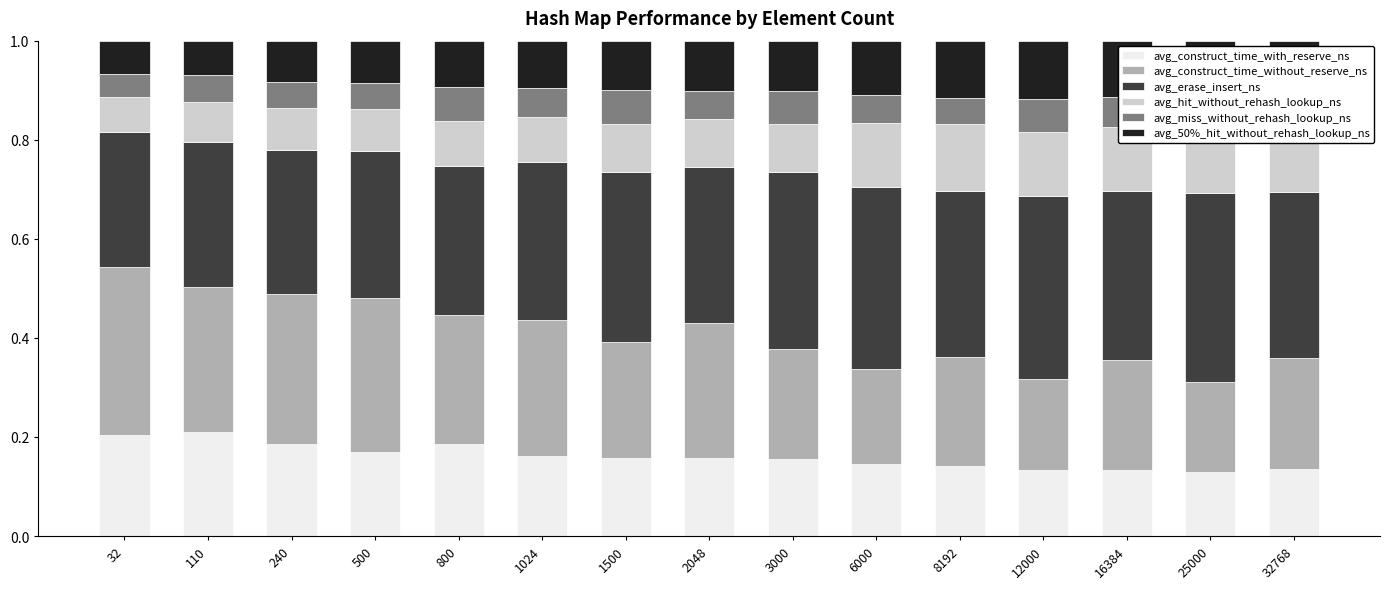

Which label corresponds to the largest value in the chart?

25000